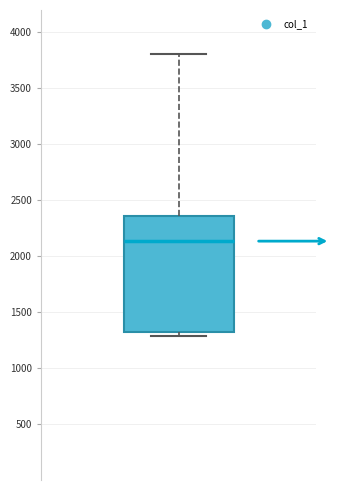

Transcribe this box plot: give where the median line is, the range the box spans, and where the two whiskers end, as read against the y-axis. The values are not printed on the chart, so give them approximately, as read against the axis.

median 2150, box 1300 to 2350, whiskers 1300 (just below the box's lower edge) to 3800